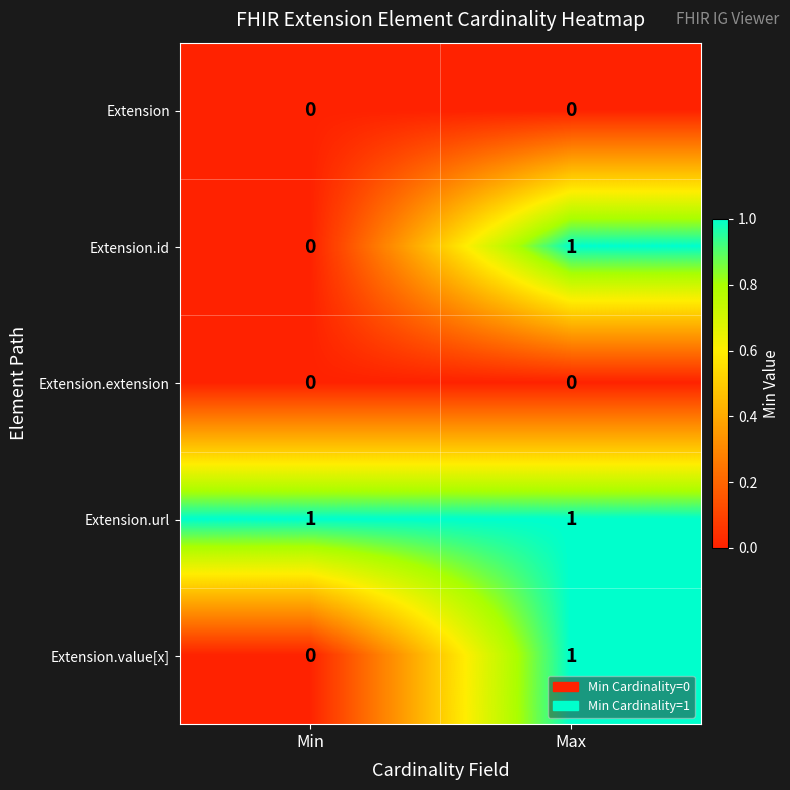

Rank the categories by Extension.id value from highest to lowest.

Max, Min